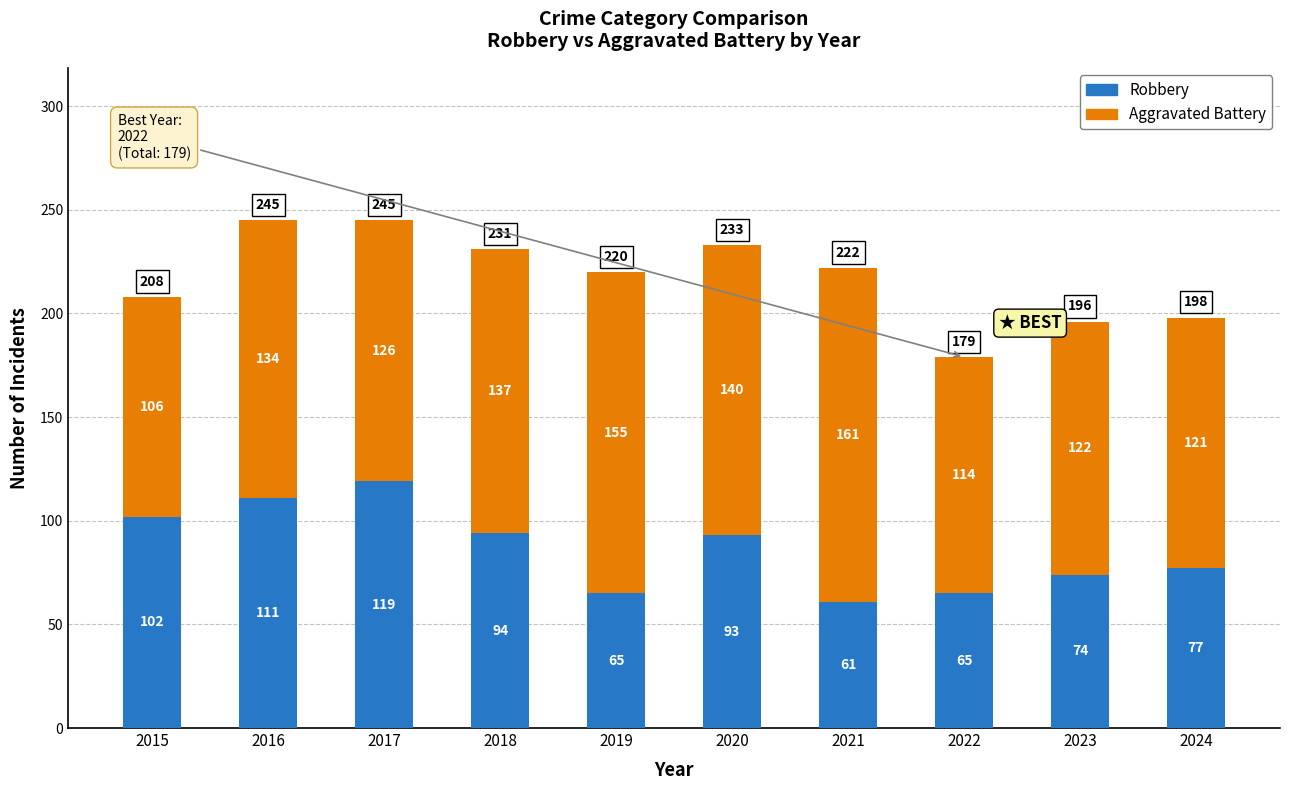

What is the sum of all Robbery values?

861